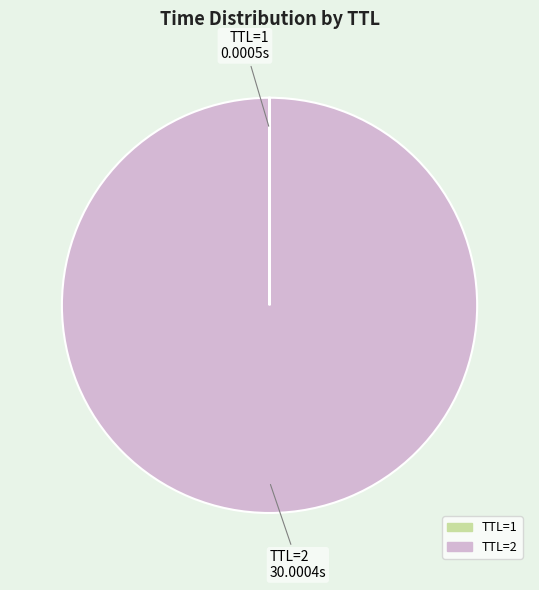

Is there any slice that represents more than half of the pie?

Yes